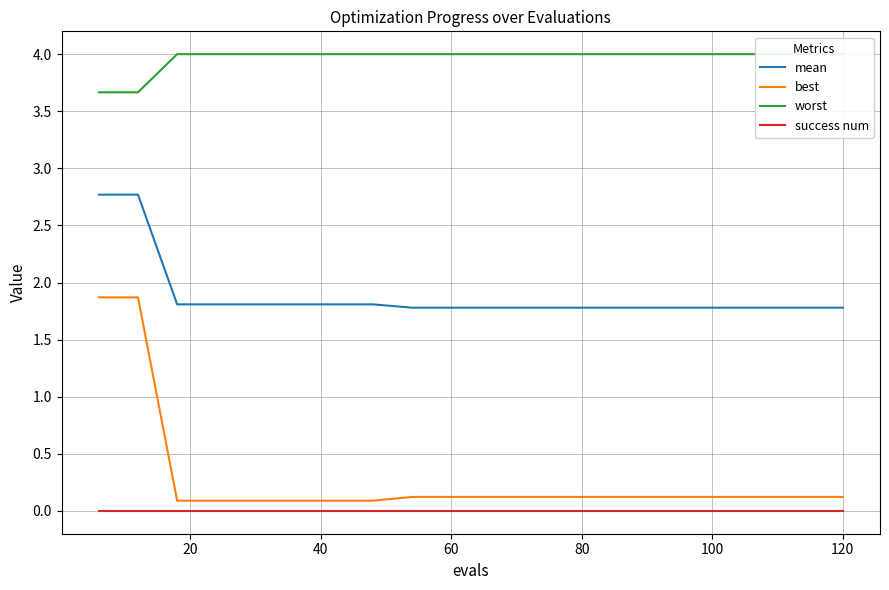

True or false: mean and success num intersect in this chart.

False